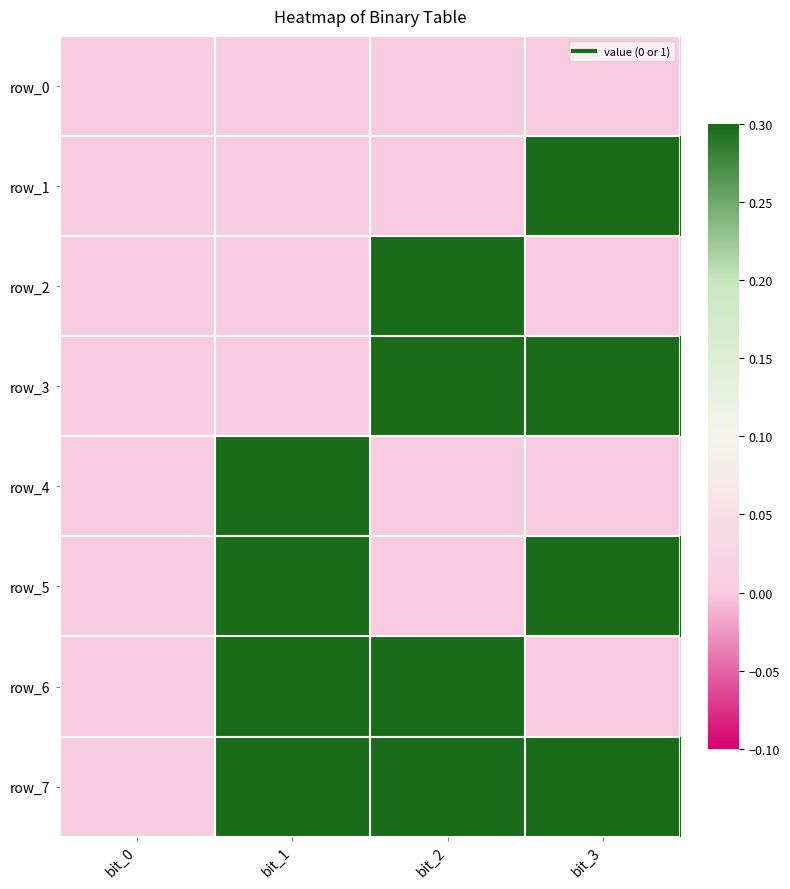

Reading left to right, what are all the values shown in this chart?

row_0: 0	0	0	0
row_1: 0	0	0	1
row_2: 0	0	1	0
row_3: 0	0	1	1
row_4: 0	1	0	0
row_5: 0	1	0	1
row_6: 0	1	1	0
row_7: 0	1	1	1